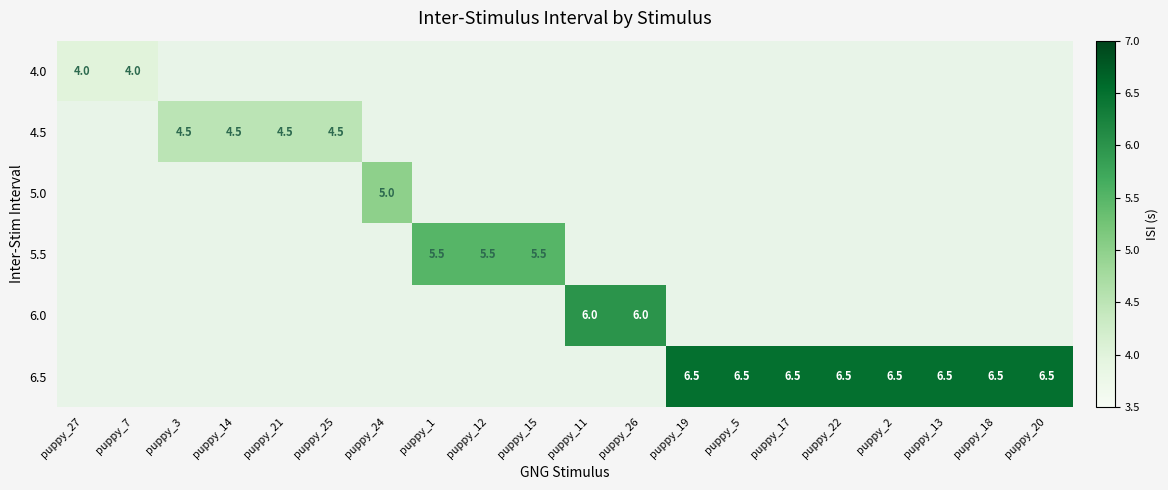

Rank the series at puppy_27 from lowest to highest value.

4.0, 4.5, 5.0, 5.5, 6.0, 6.5